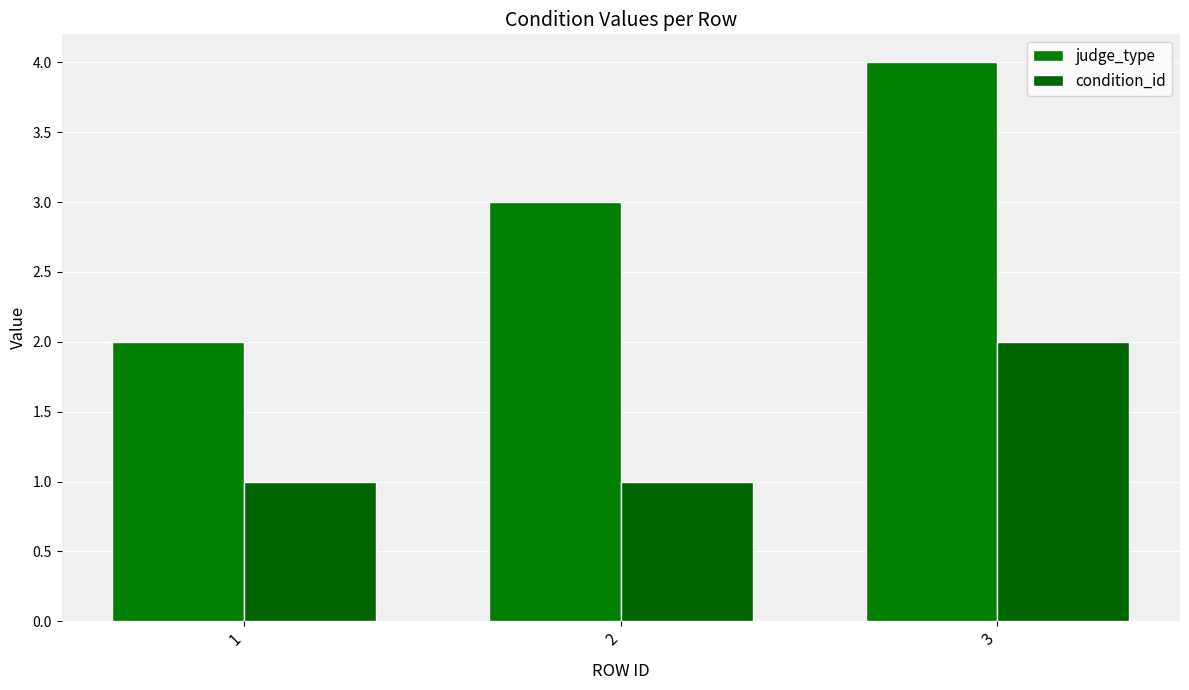

How many values in the judge_type series are below 3?

1